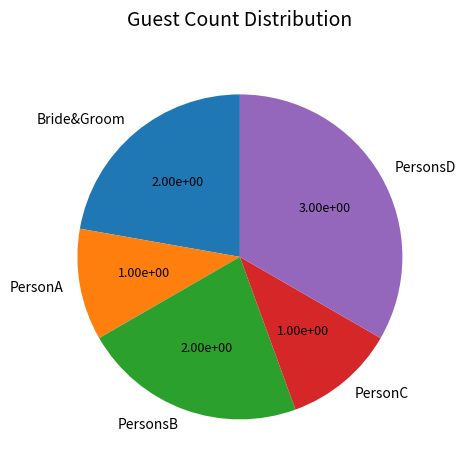

Between PersonC and Bride&Groom, which is larger?

Bride&Groom